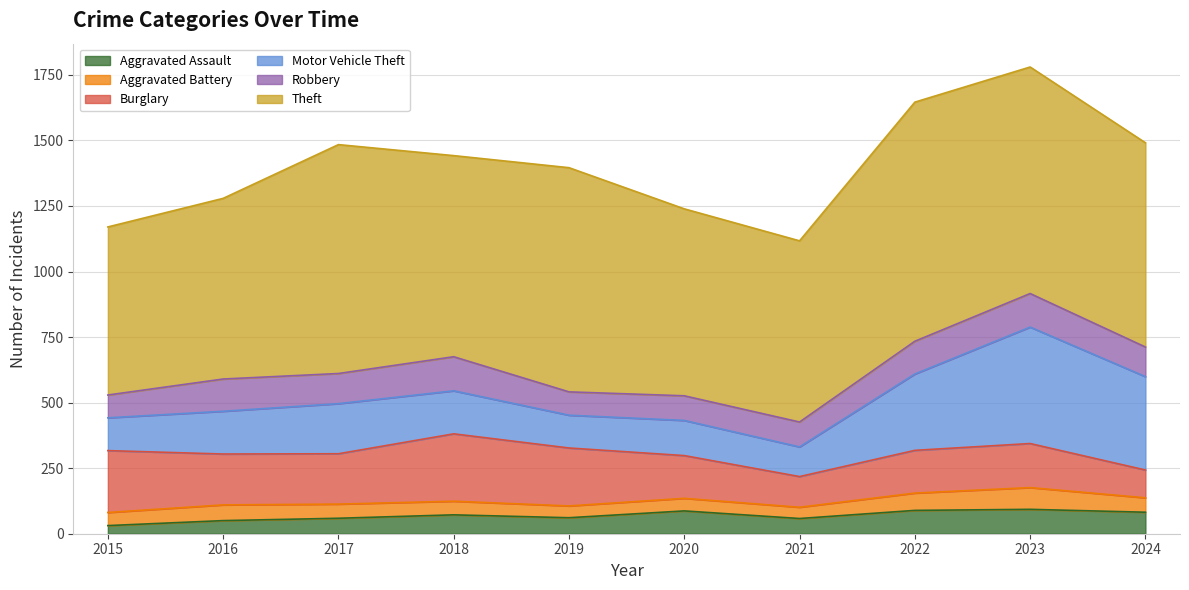

Does the chart have visible grid lines?

Yes